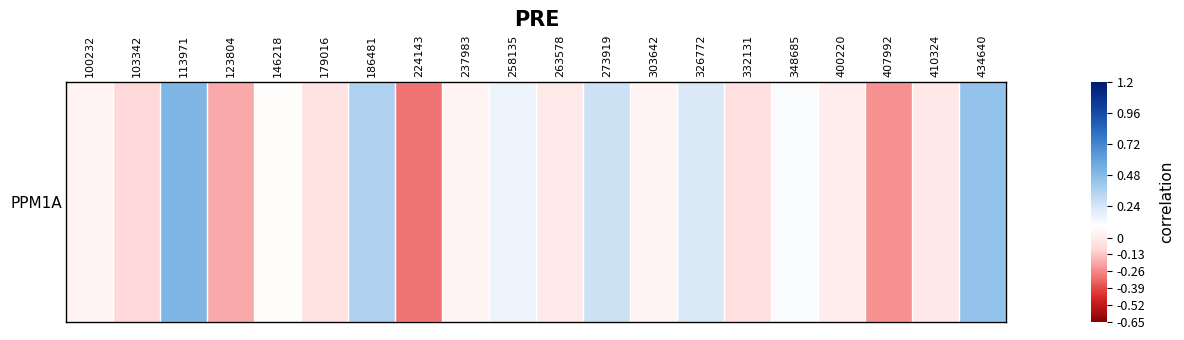

Reading left to right, what are all the values shown in this chart?

100232=0.0	103342=-0.1	113971=0.5	123804=-0.2	146218=0.1	179016=-0.1	186481=0.4	224143=-0.3	237983=0.0	258135=0.2	263578=-0.0	273919=0.3	303642=0.0	326772=0.2	332131=-0.1	348685=0.1	400220=0.0	407992=-0.2	410324=-0.0	434640=0.4